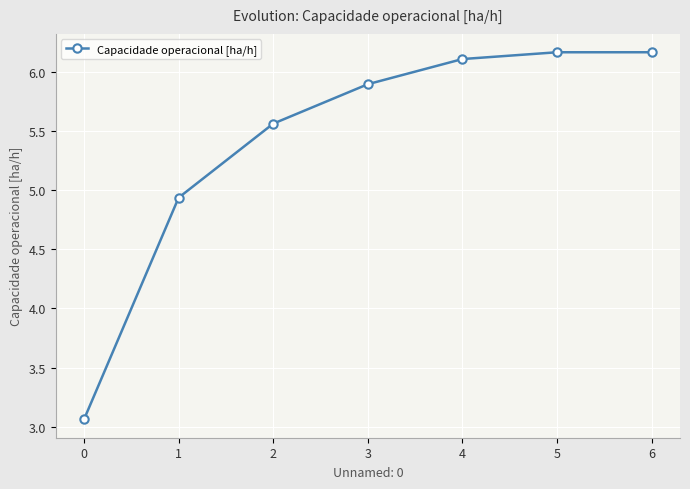

Which has a higher value, 4 or 5?

5